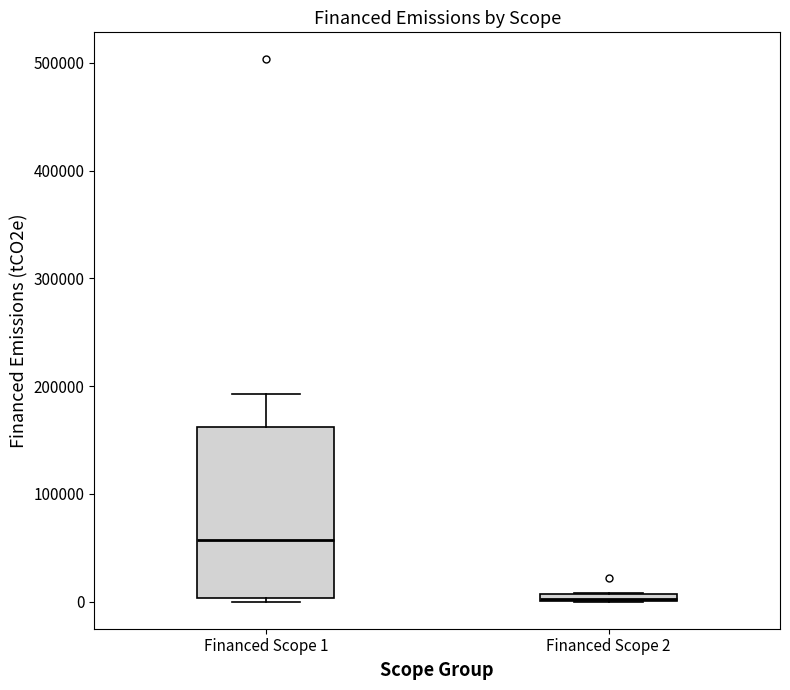

Where is the lower edge of the box for Financed Scope 1 on the y-axis? The values are not printed on the chart, so give them approximately, as read against the axis.

0